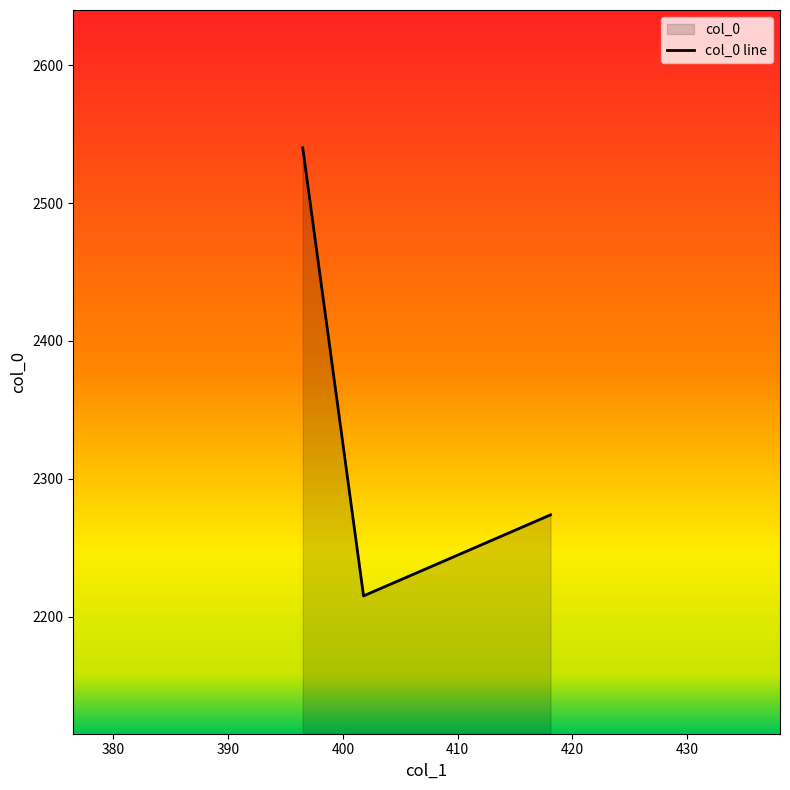

What is the smallest value displayed?

2215.0